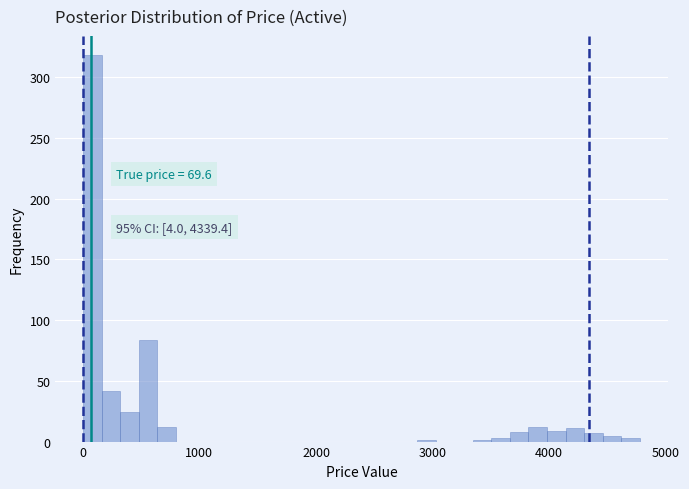

Read against the x-axis, roughly where is the centre of the tallest bar?

100